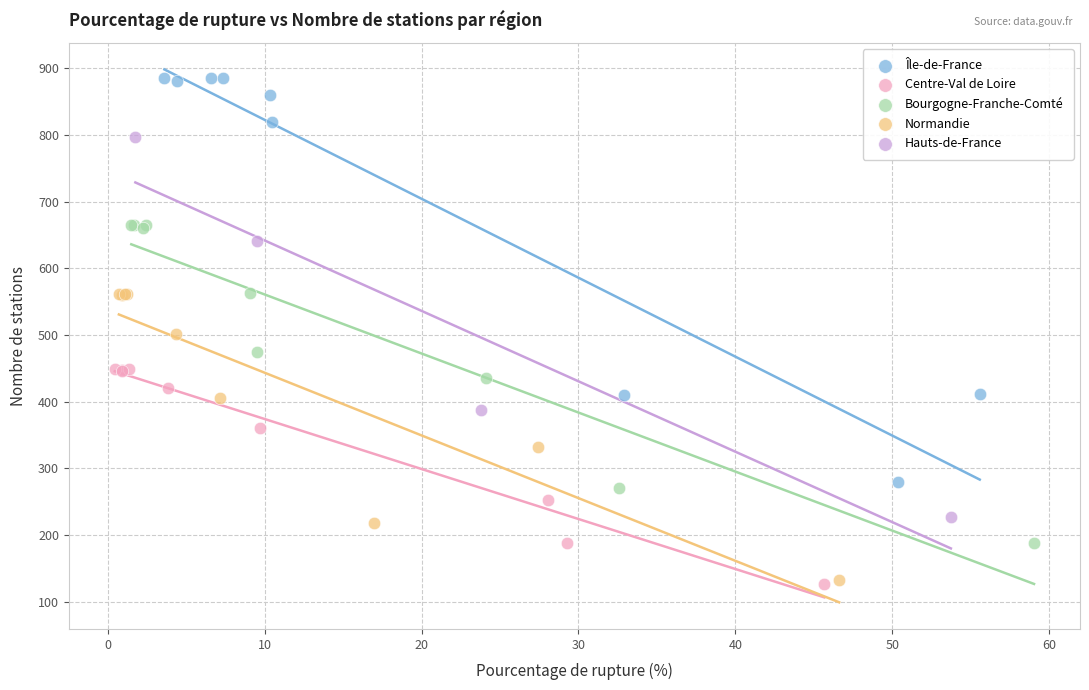

Which series has the largest Y range (max minus min)?

Île-de-France